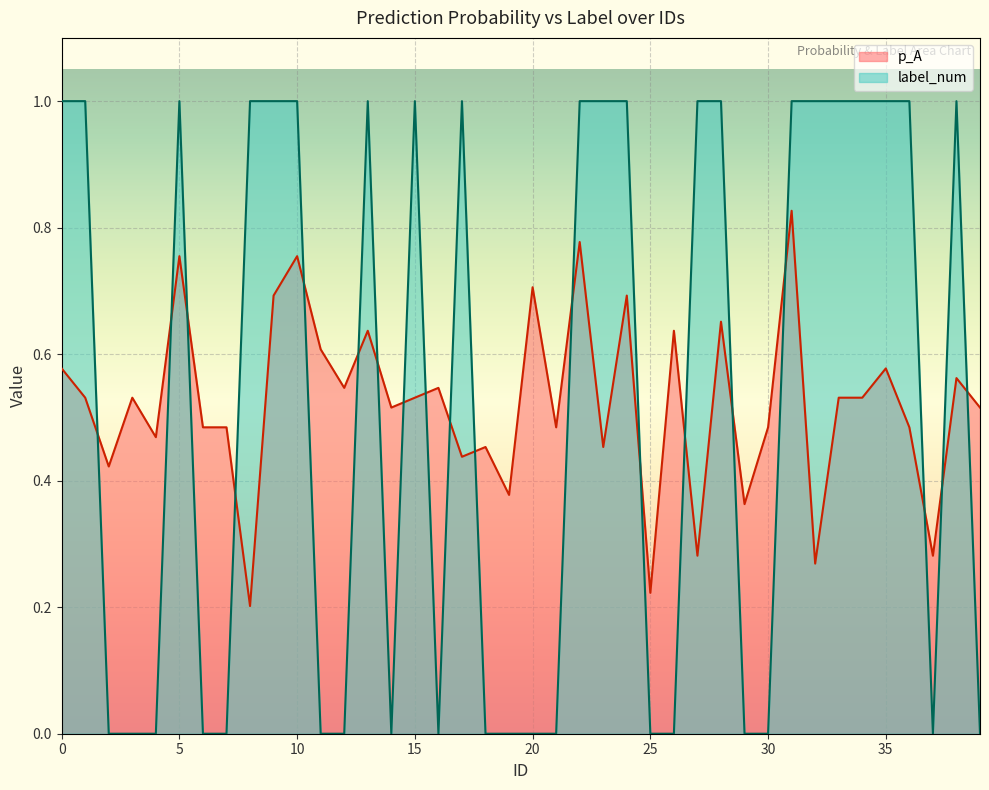

How many lines are shown in the chart?

2